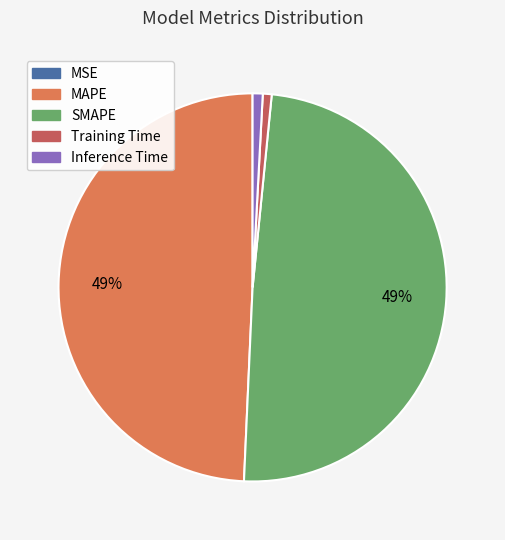

The MAPE slice represents 49% of the pie. True or false?

True